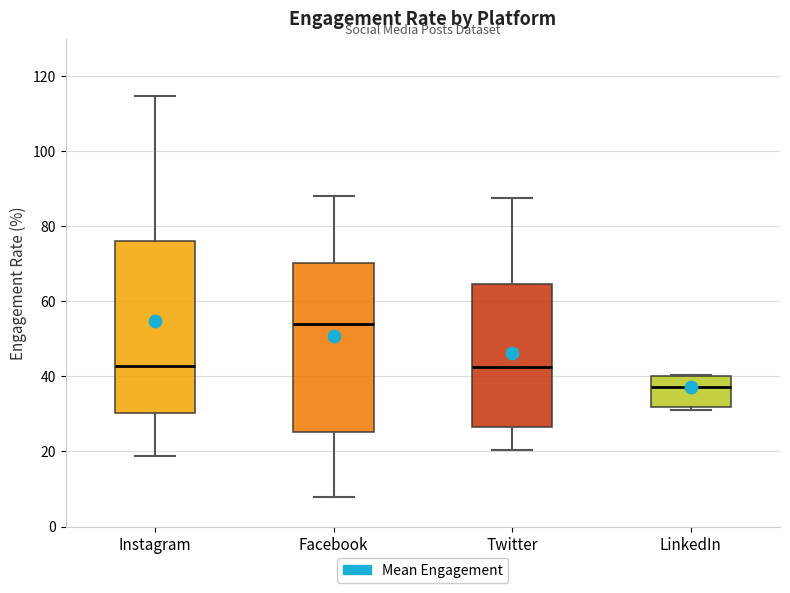

Where is the lower edge of the box for Facebook on the y-axis? The values are not printed on the chart, so give them approximately, as read against the axis.

26